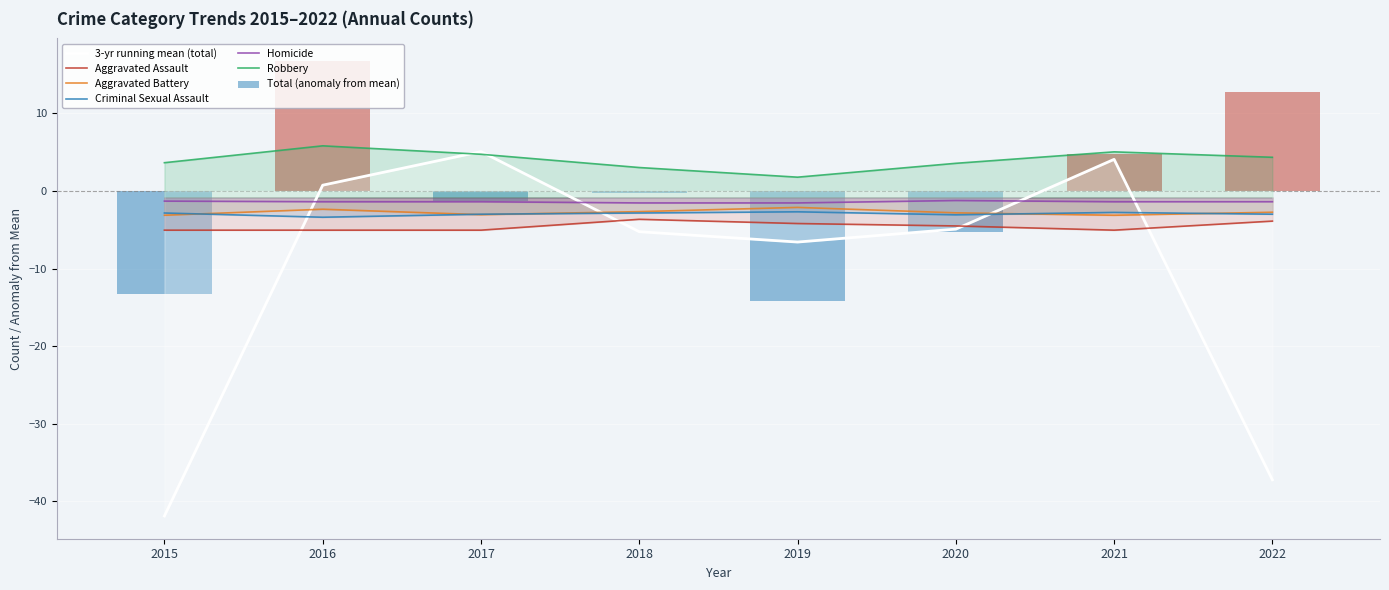

What is the total value across all series at 2017?

-7.7